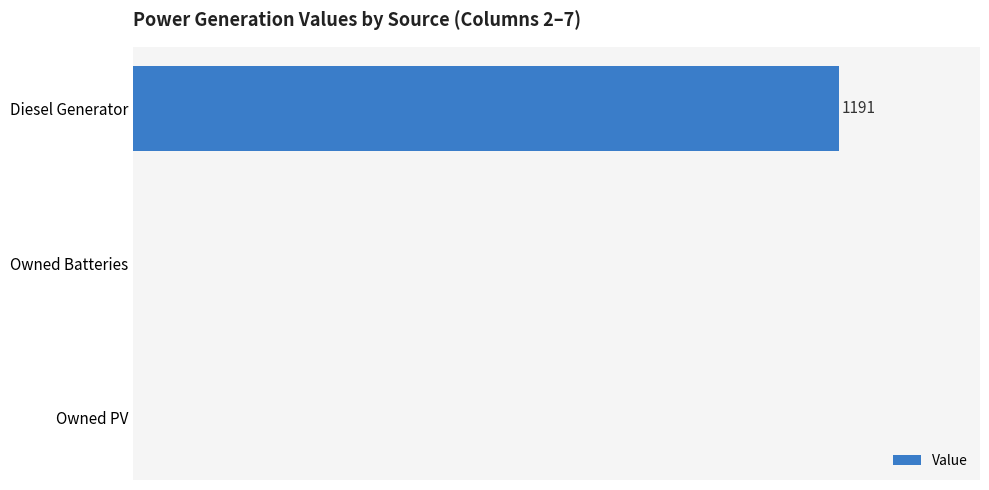

Are the bars horizontal?

Yes